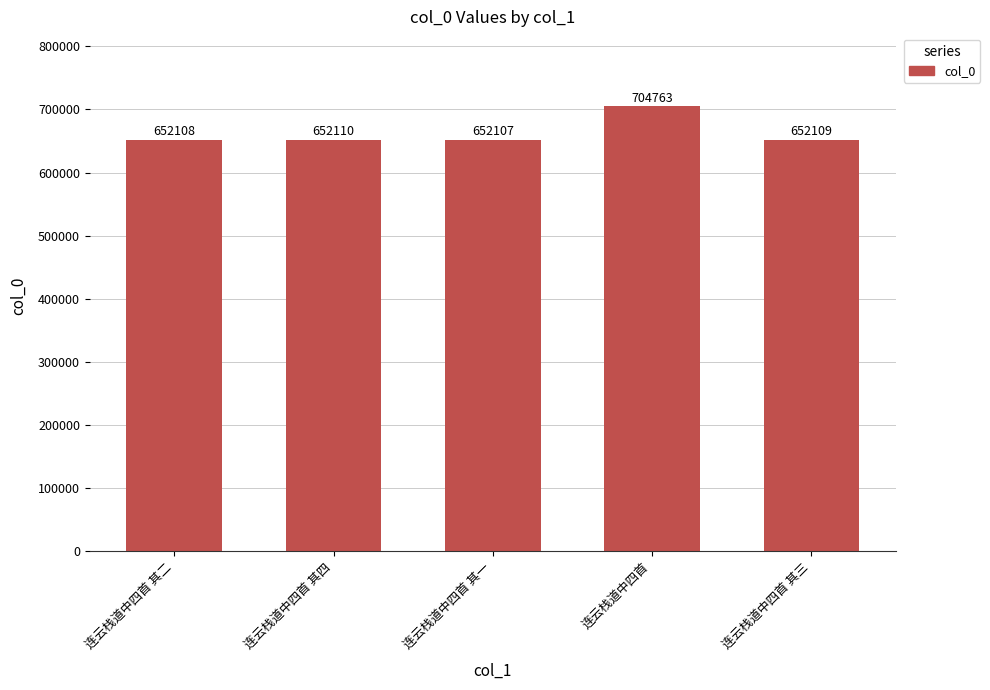

Which category has the highest value across all series?

连云栈道中四首